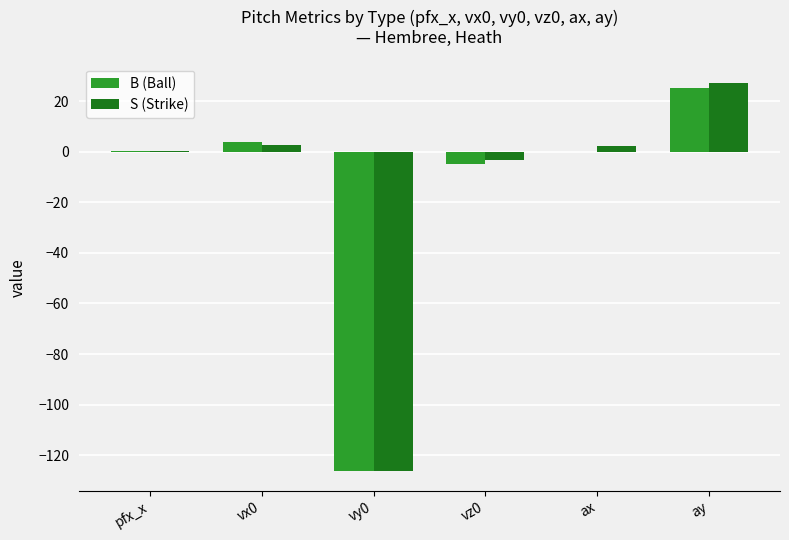

Between pfx_x and vz0, which series saw the biggest shift?

B (Ball)